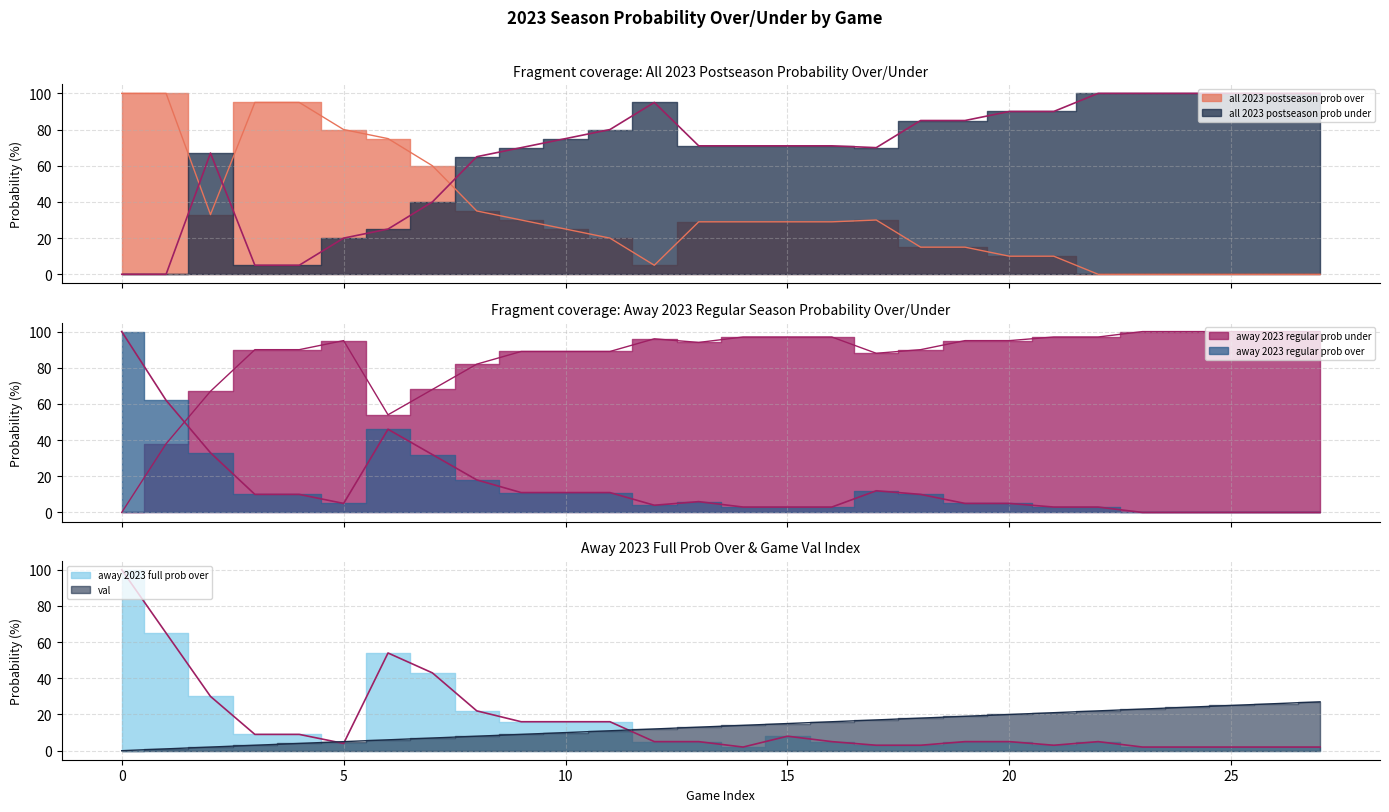

Is the value of away 2023 regular prob under at 11 greater than the value of away 2023 regular prob over at 15?

Yes